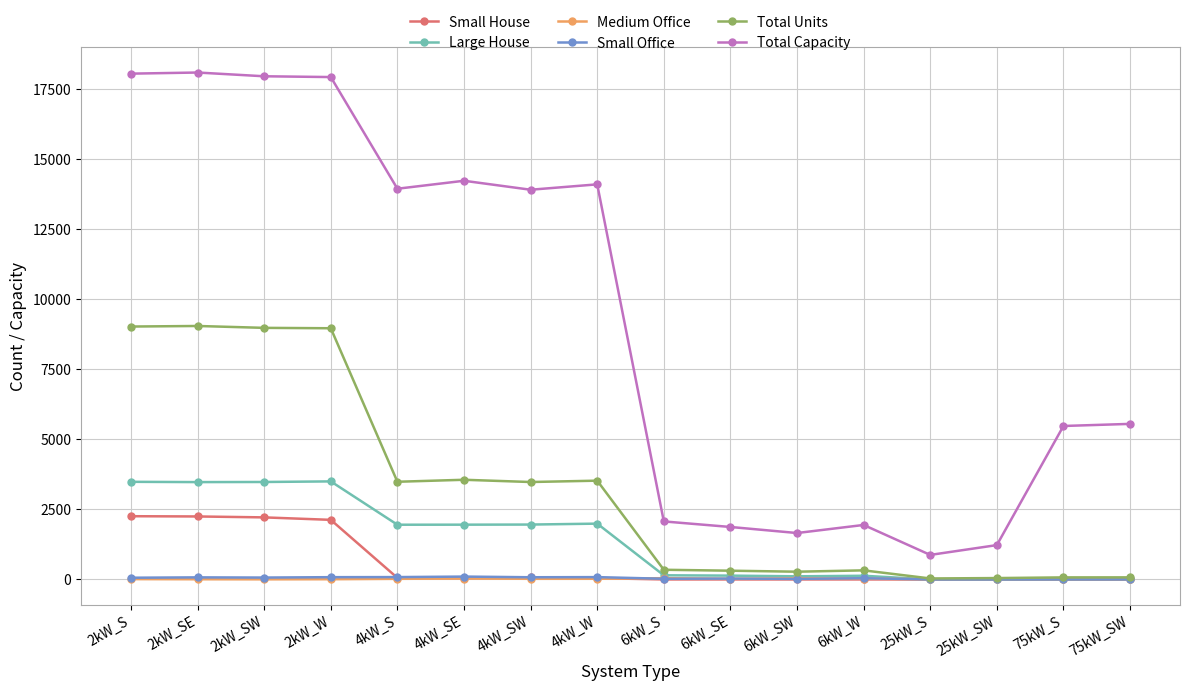

Which series has the largest total across all categories?

Total Capacity